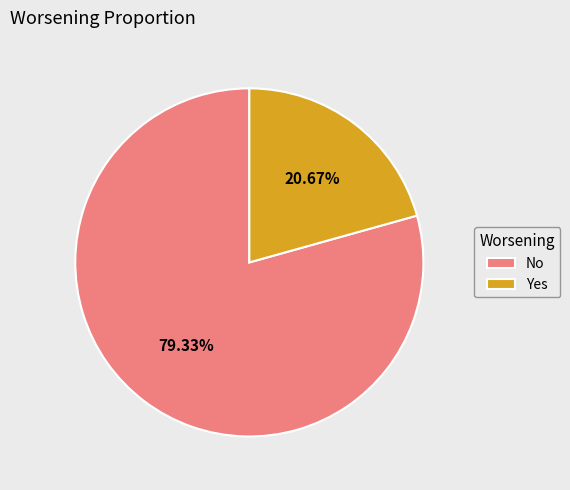

Rank the categories by value from highest to lowest.

No, Yes